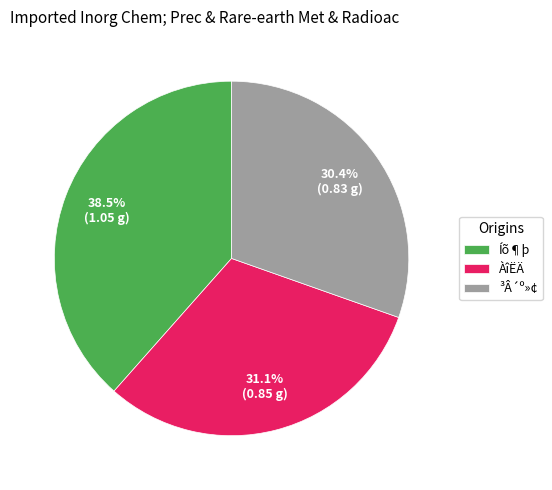

Does Íõ¶þ account for over 50% of the chart?

No